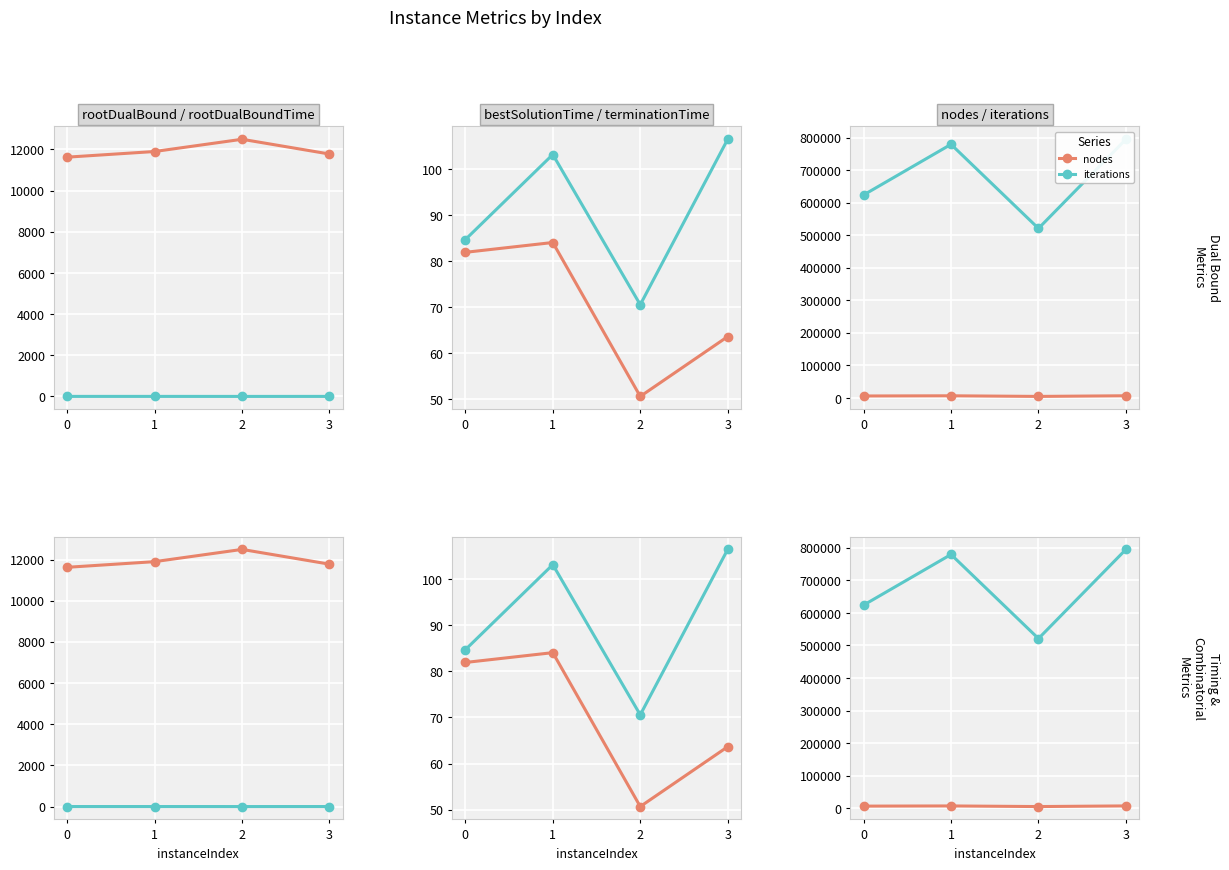

Where does the rootDualBound series first go above 11896?

1